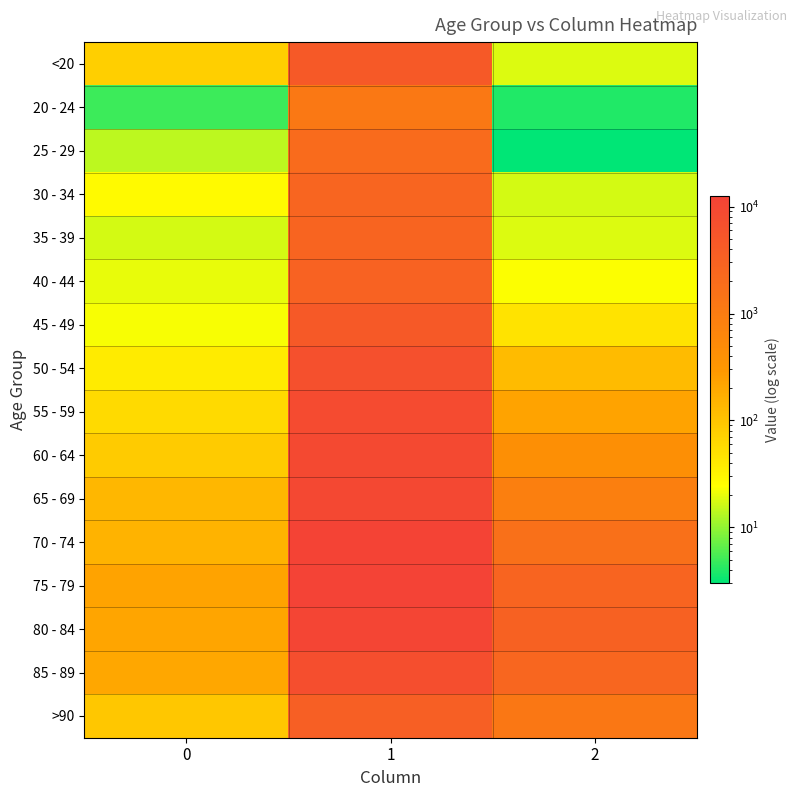

Reading left to right, extract all data points from this chart.

<20: 0=77	1=4641	2=18
20 - 24: 0=5	1=1191	2=4
25 - 29: 0=14	1=2038	2=3
30 - 34: 0=27	1=2765	2=17
35 - 39: 0=17	1=2814	2=18
40 - 44: 0=20	1=3078	2=24
45 - 49: 0=23	1=4396	2=47
50 - 54: 0=39	1=6803	2=126
55 - 59: 0=59	1=8400	2=227
60 - 64: 0=84	1=9236	2=426
65 - 69: 0=137	1=9883	2=850
70 - 74: 0=153	1=12018	2=1690
75 - 79: 0=220	1=12434	2=2848
80 - 84: 0=209	1=10764	2=3273
85 - 89: 0=206	1=7417	2=2548
>90: 0=93	1=3604	2=1224